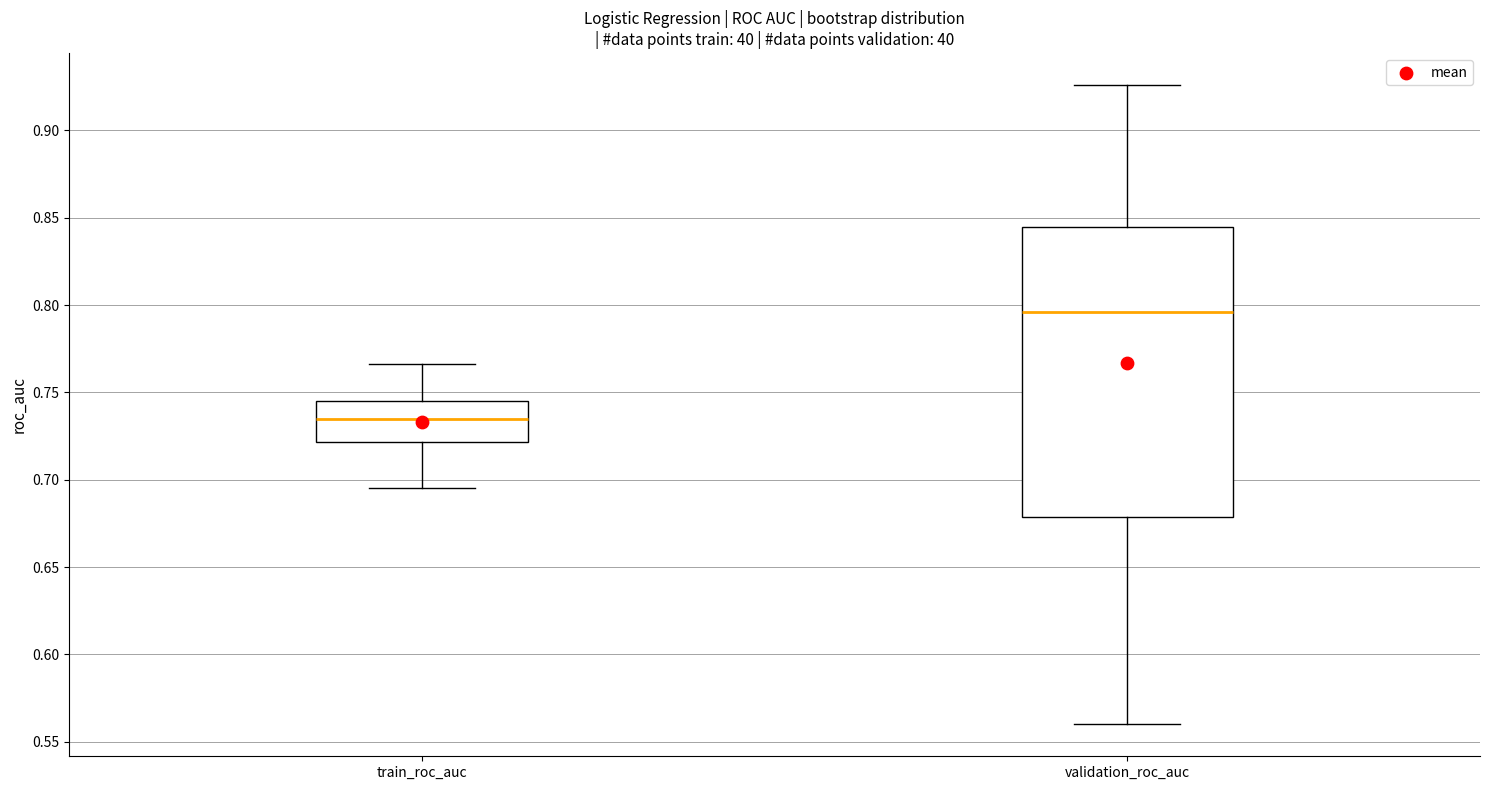

Reading left to right, transcribe this box plot: for each box, give where its median line is, the range the box spans, and where its two whiskers end, as read against the y-axis. The values are not printed on the chart, so give them approximately, as read against the axis.

train_roc_auc: median 0.735, box 0.720 to 0.745, whiskers 0.695 to 0.765
validation_roc_auc: median 0.795, box 0.680 to 0.845, whiskers 0.560 to 0.925